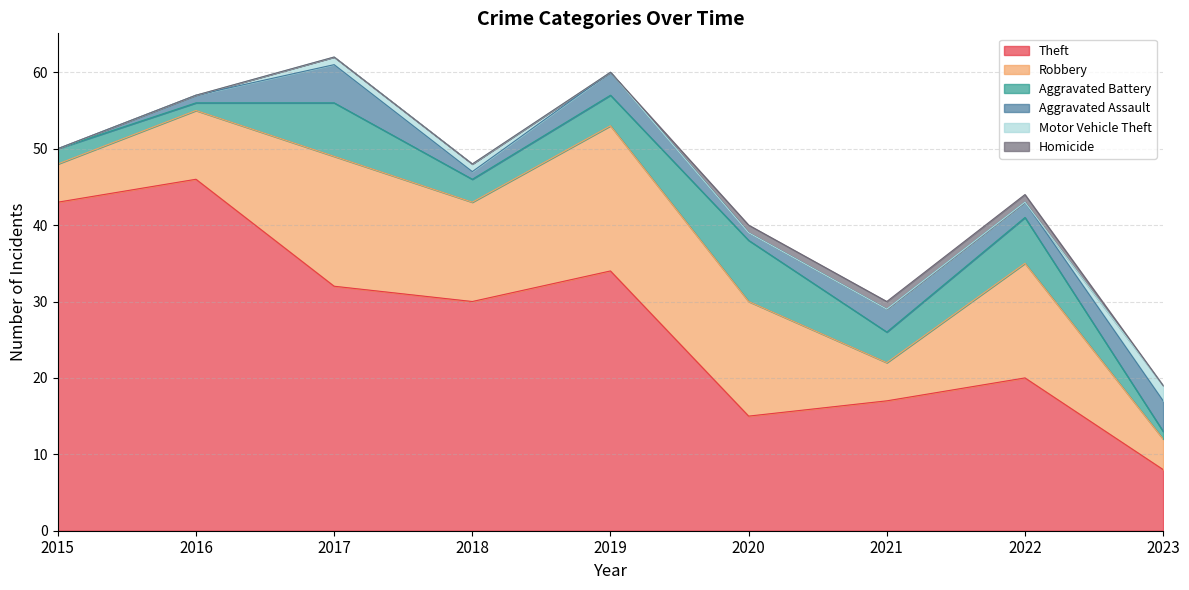

Is it true that Motor Vehicle Theft equals 0 at 2019?

True